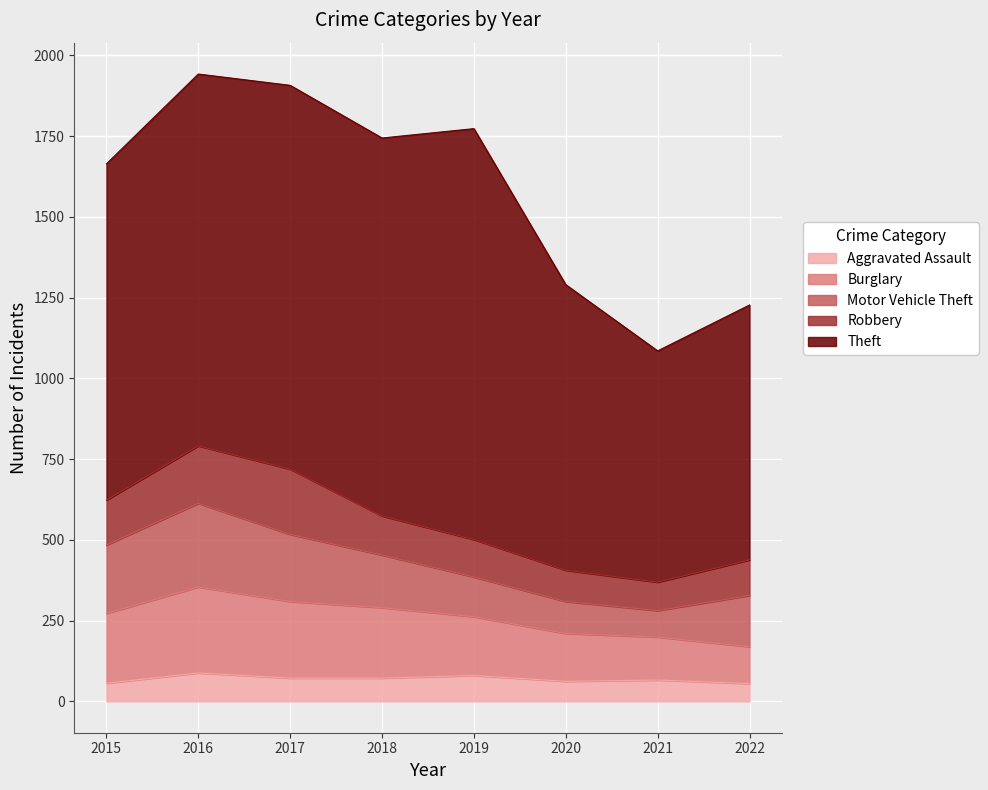

Count the number of data series in this chart.

5